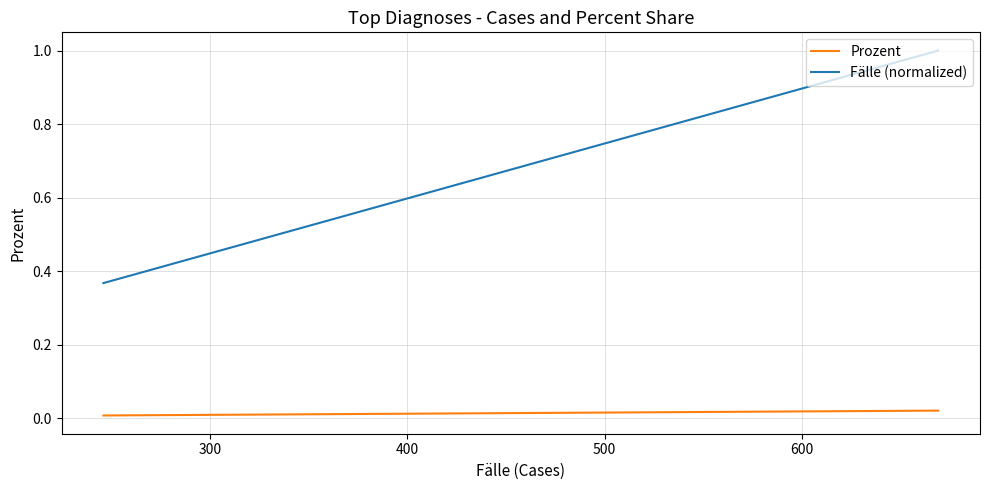

What are all the series names shown in the legend?

Prozent, Fälle (normalized)